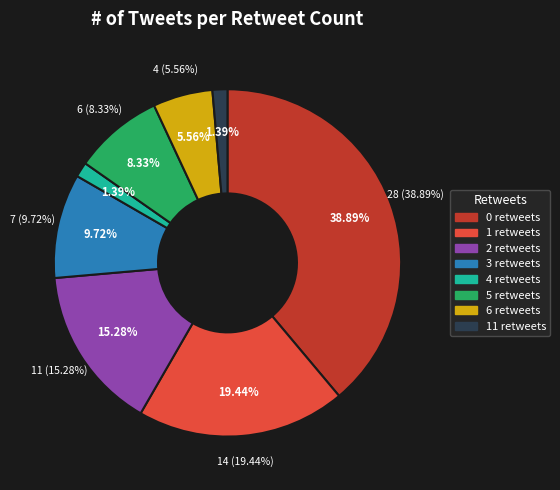

What percentage is NOT represented by 1?

80.6%